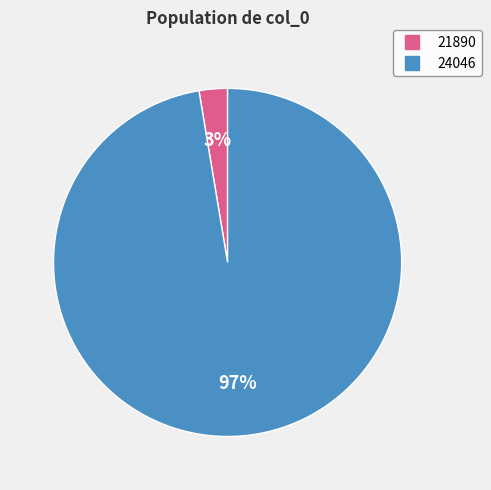

Rank the categories by value from lowest to highest.

21890, 24046